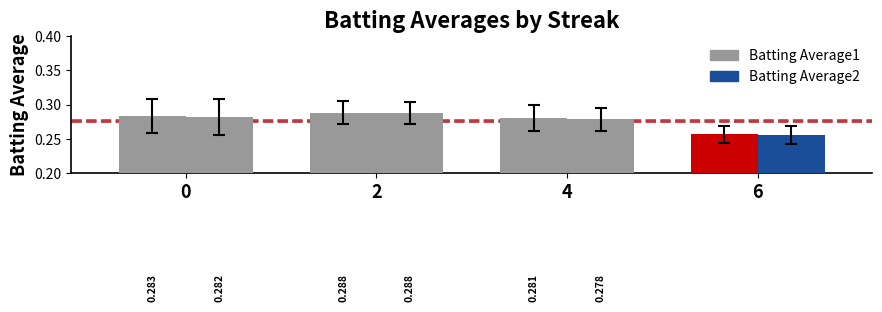

Read the Batting Average2 value at 4.

0.3